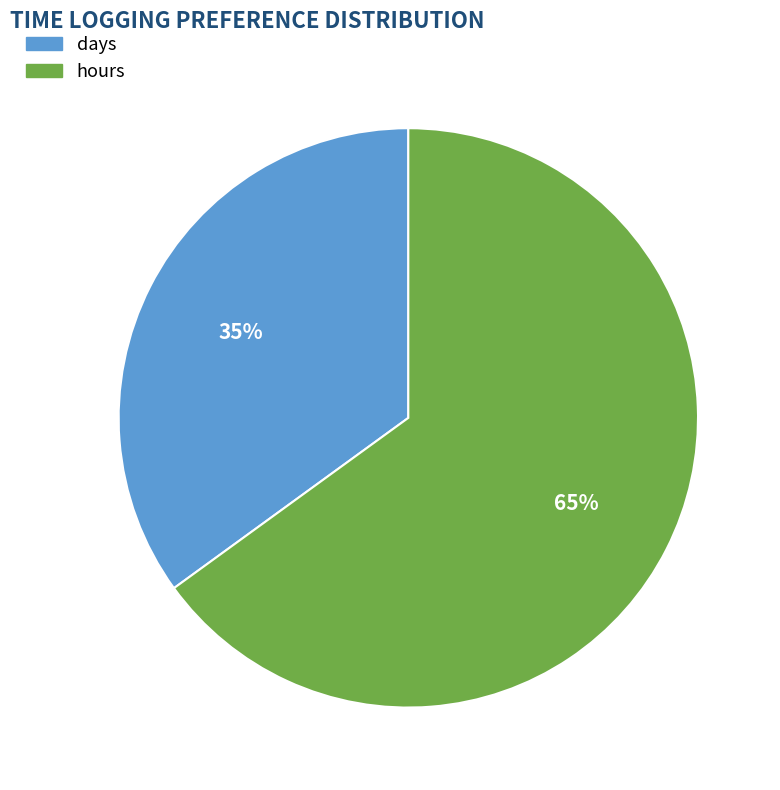

Rank the categories by value from highest to lowest.

hours, days